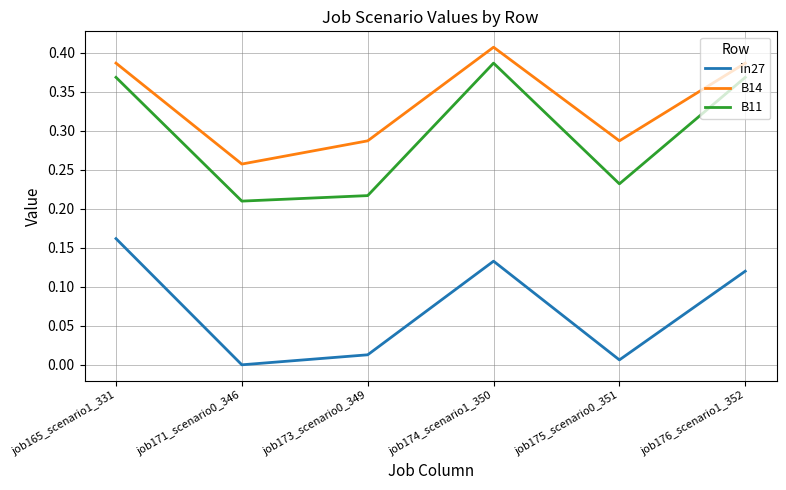

What are all the series names shown in the legend?

in27, B14, B11